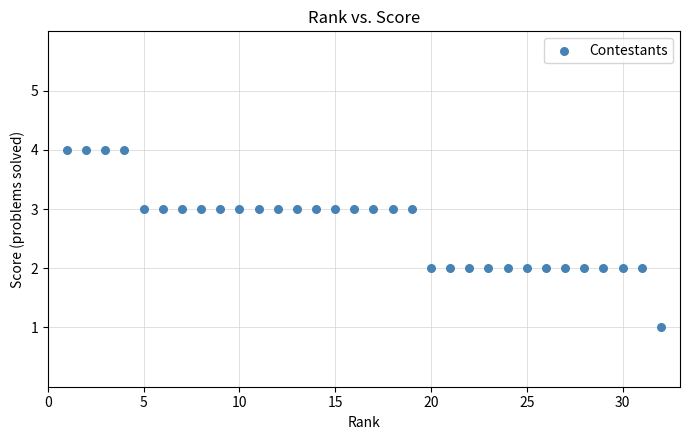

What is the range of Y values (max minus min)?

3